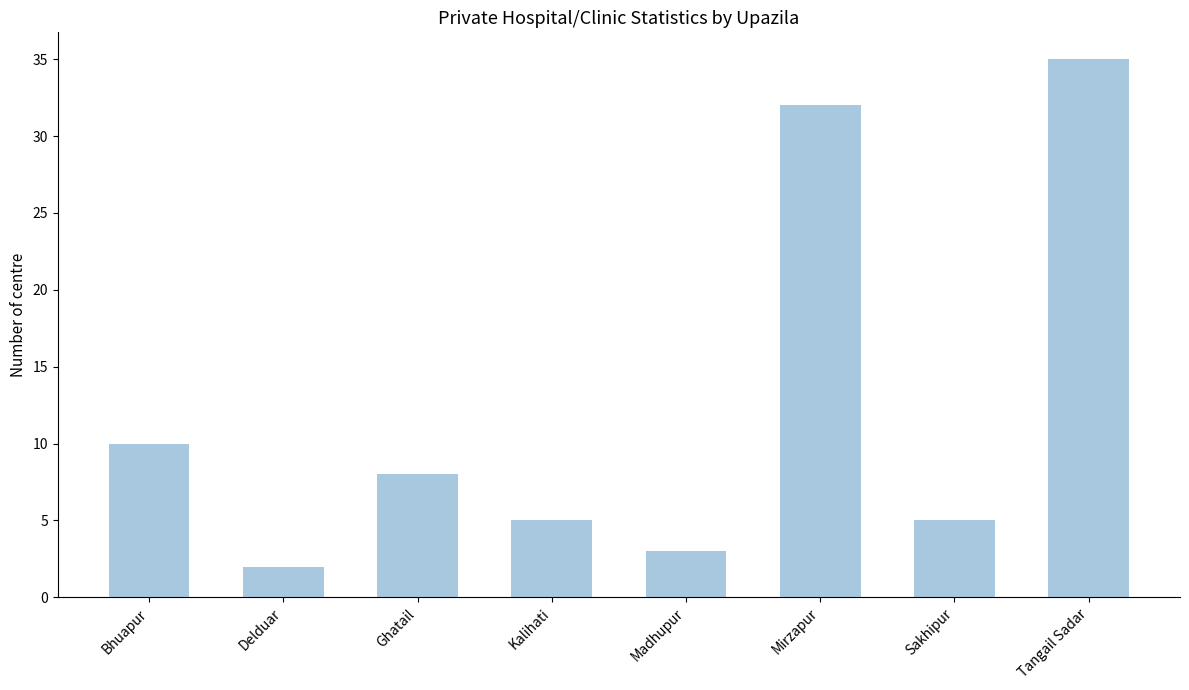

How many series are shown in this chart?

1